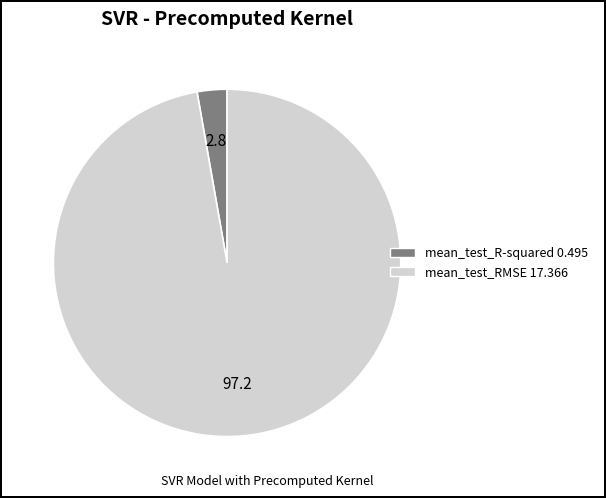

How many segments does this pie chart have?

2